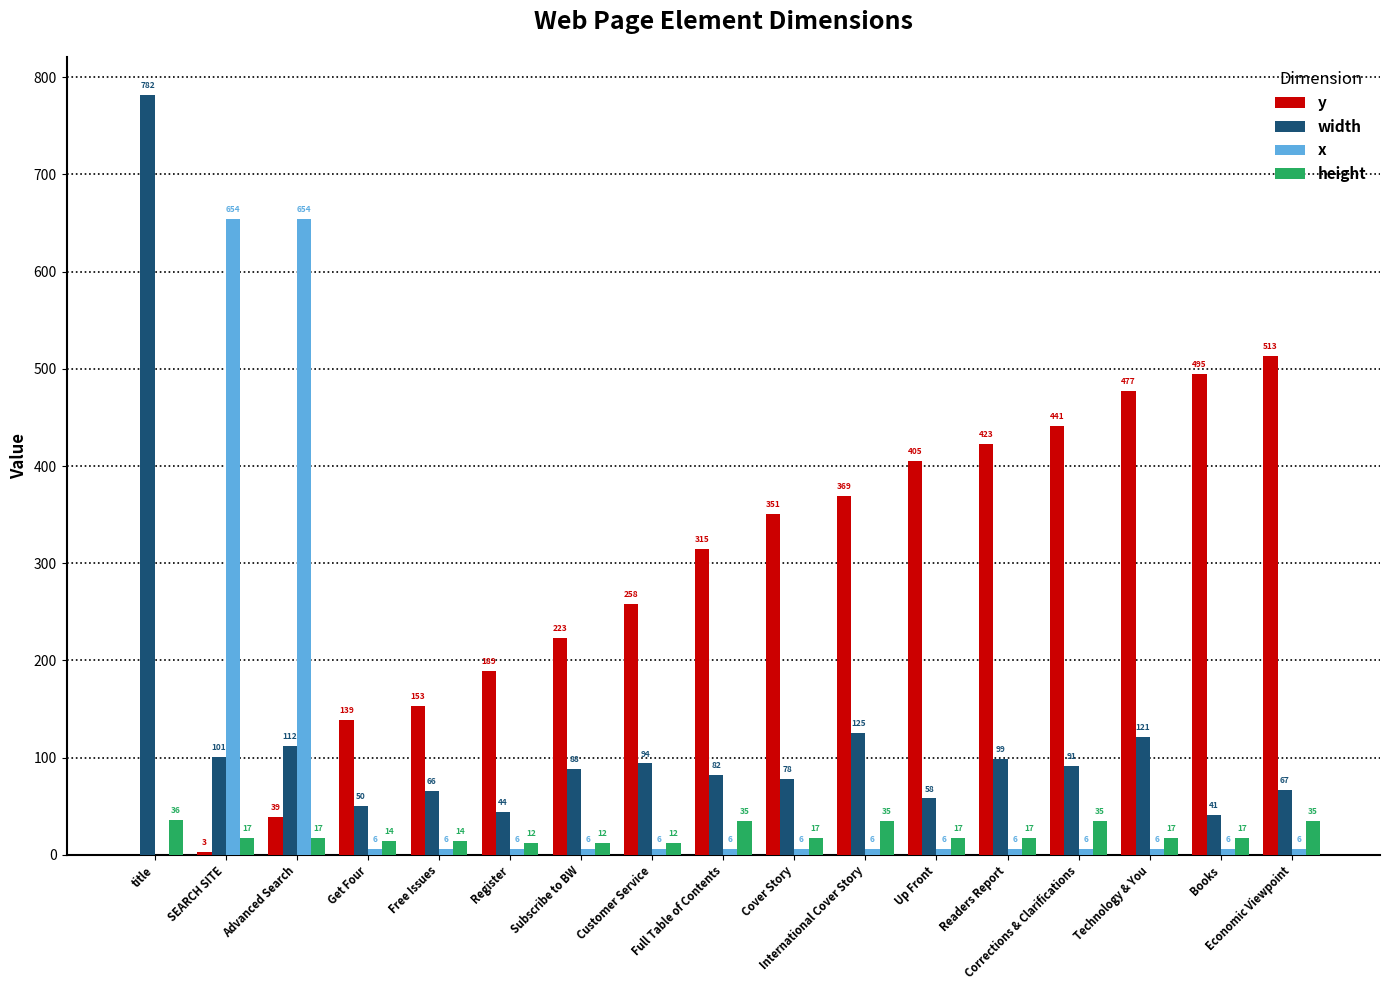

What is the total value across all series at Get Four?

209